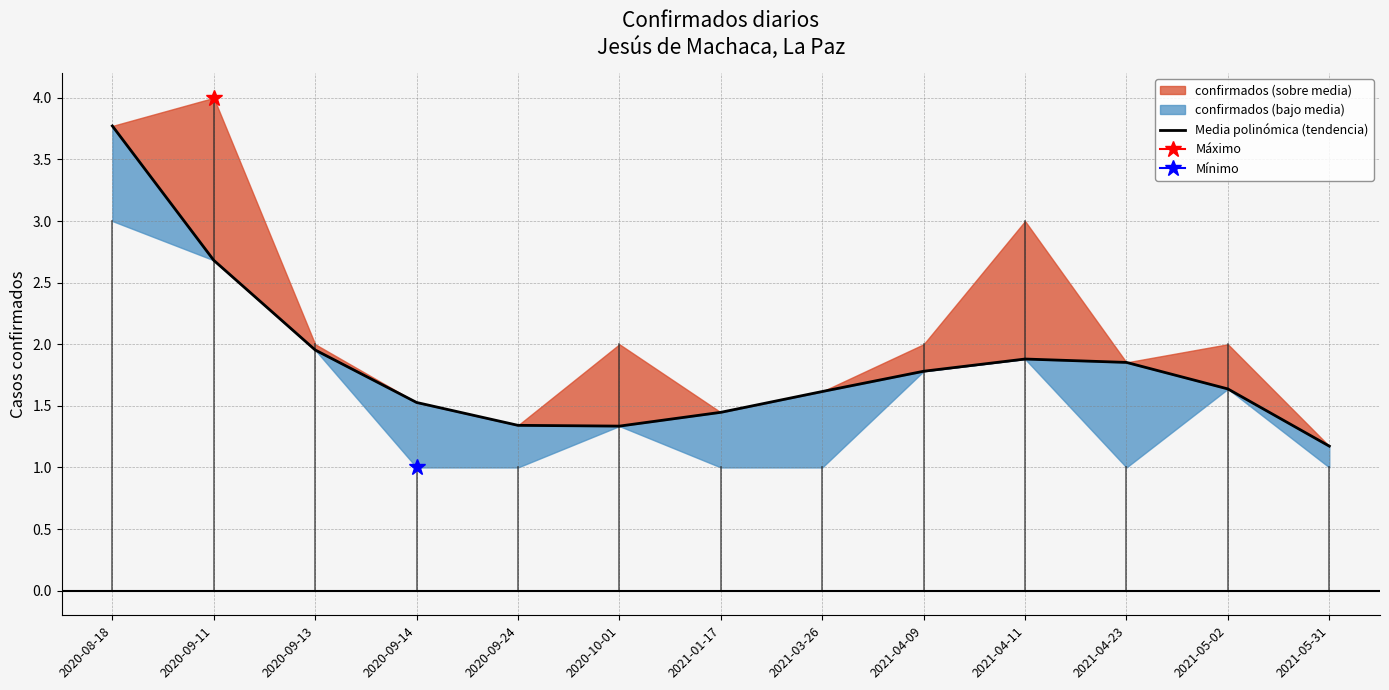

What is the value of the 11th point from the left?

1.9